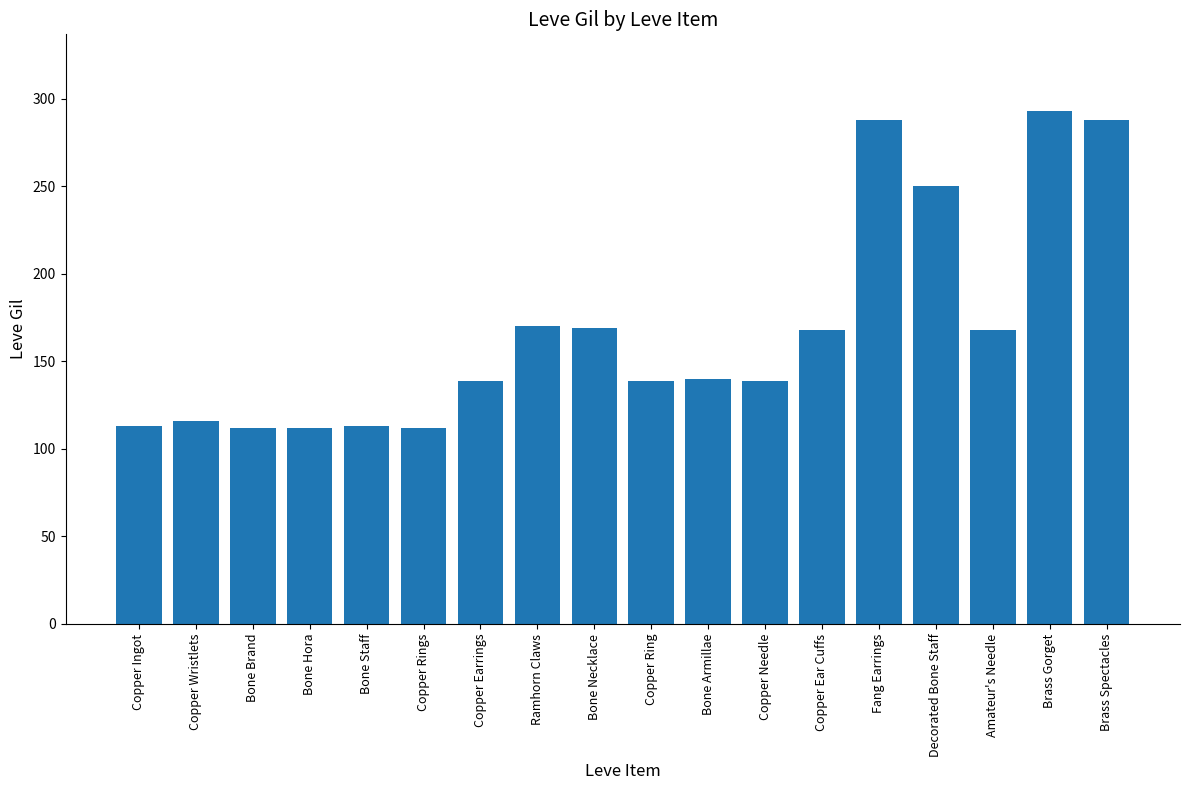

At which category does the chart reach its peak across all series?

Brass Gorget